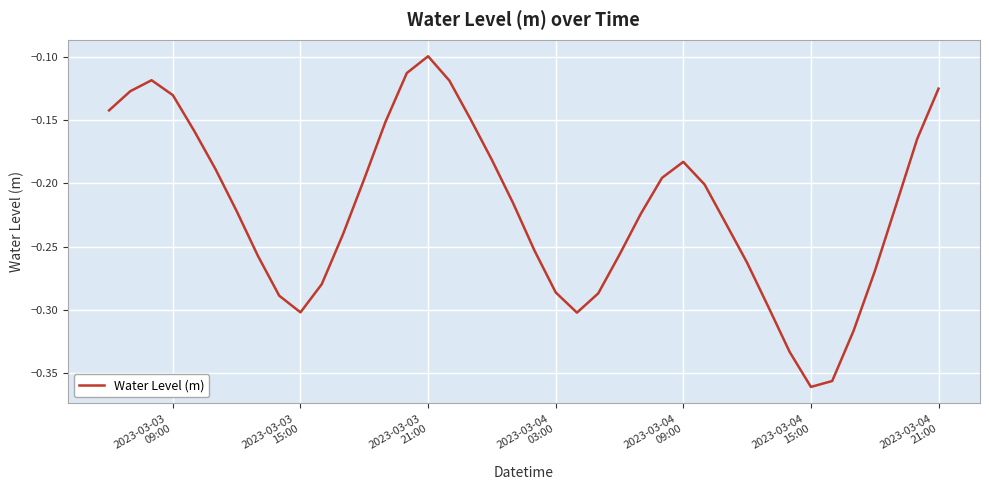

Is this an area chart (filled region under the line)?

No